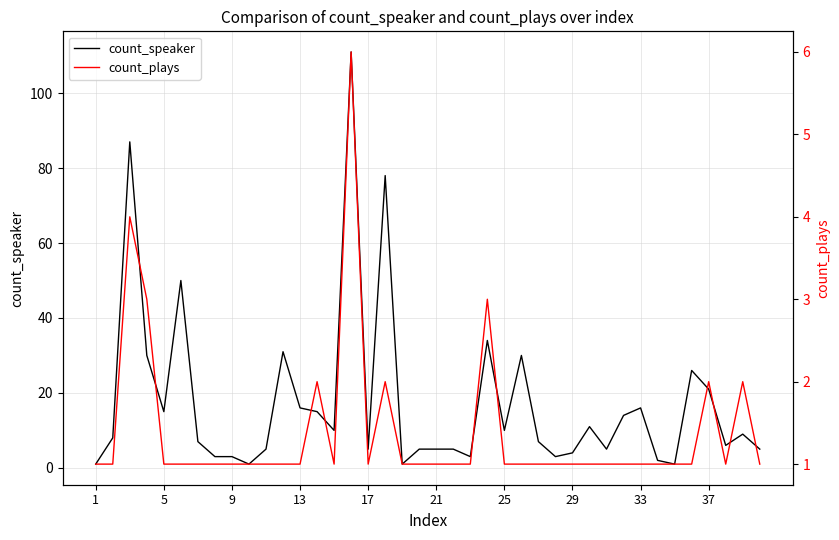

The count_speaker series shows 14 at 31. True or false?

True